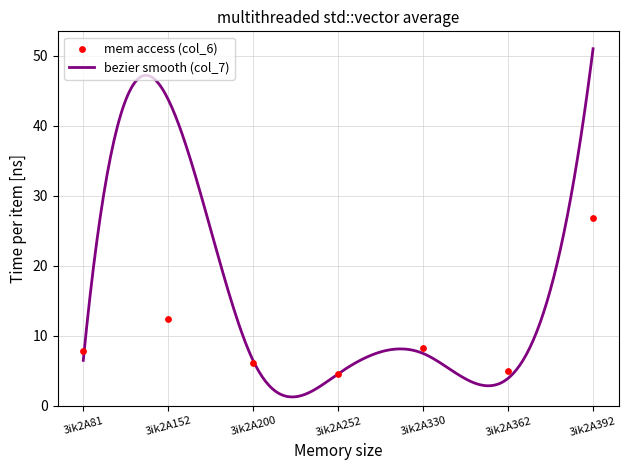

Between 3ik2A81 and 3ik2A200, which is larger?

3ik2A81